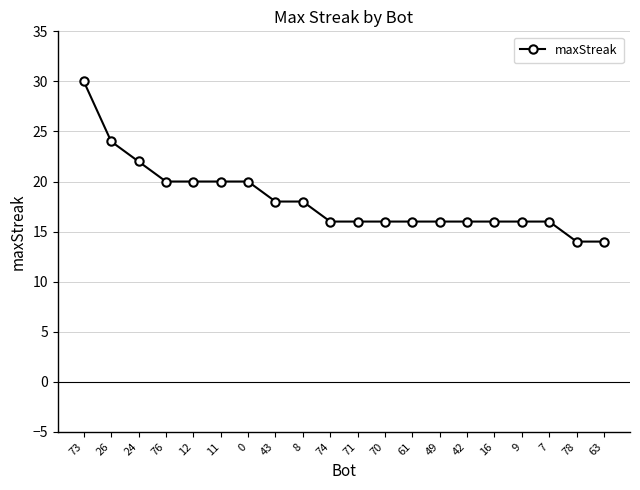

What is the smallest value displayed?

14